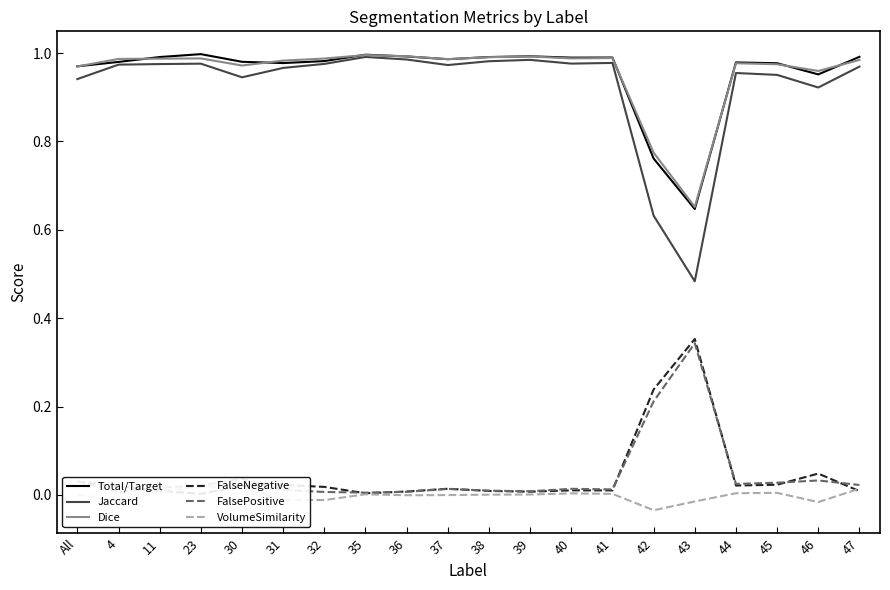

True or false: Jaccard and Dice intersect in this chart.

False